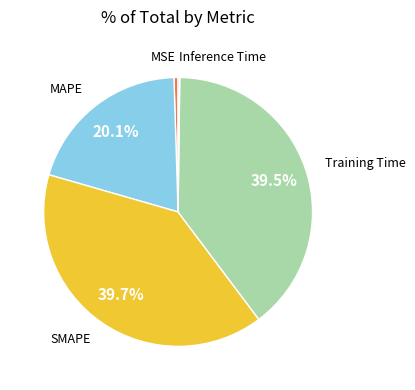

Is there any slice that represents more than half of the pie?

No